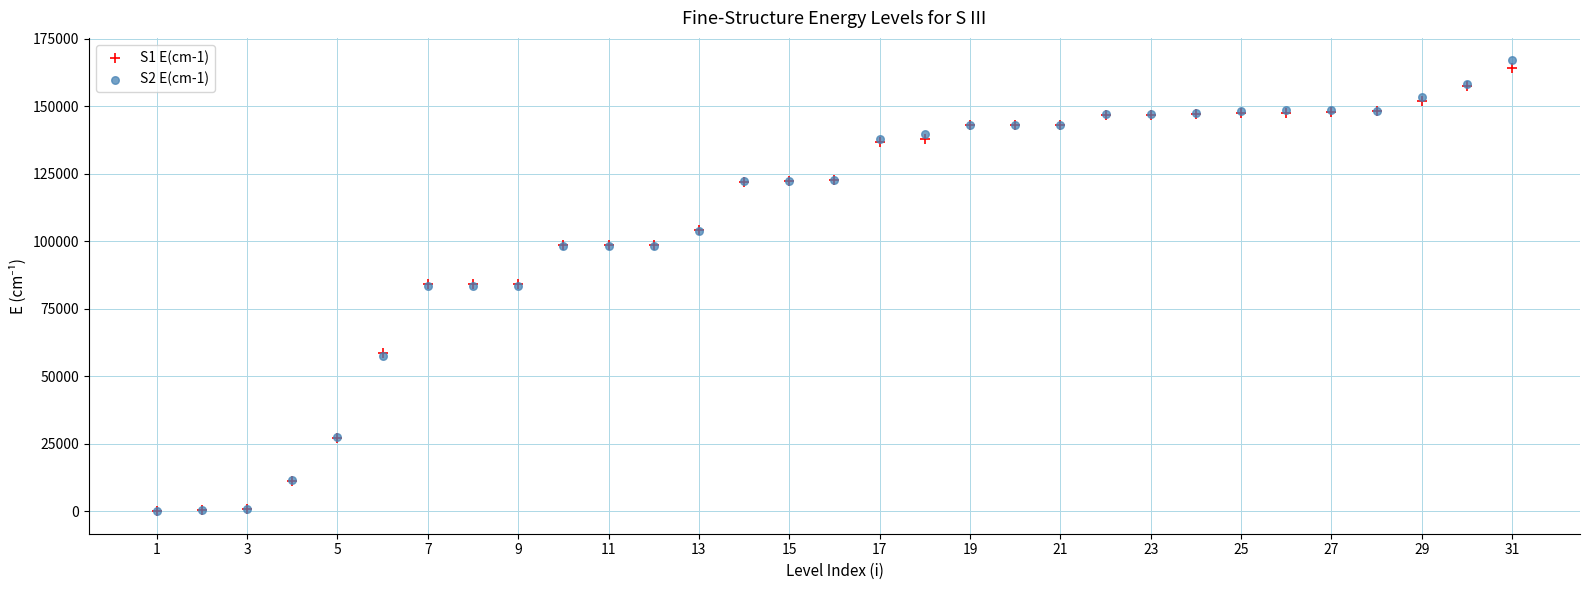

What are all the series names shown in the legend?

S1 E(cm-1), S2 E(cm-1)